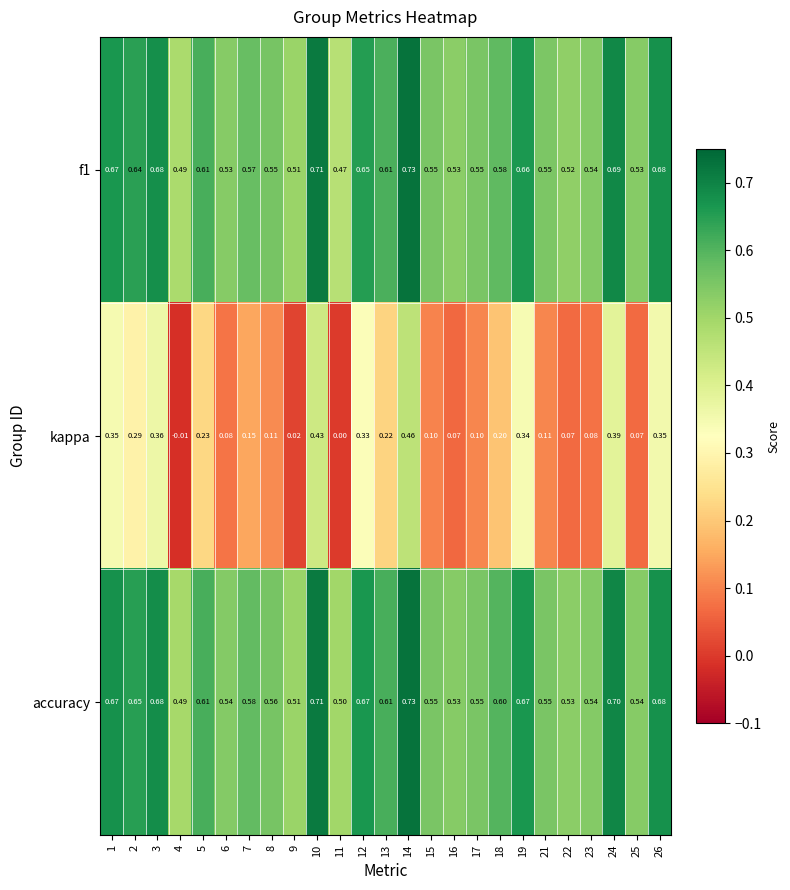

Which series has the largest range (max minus min)?

kappa